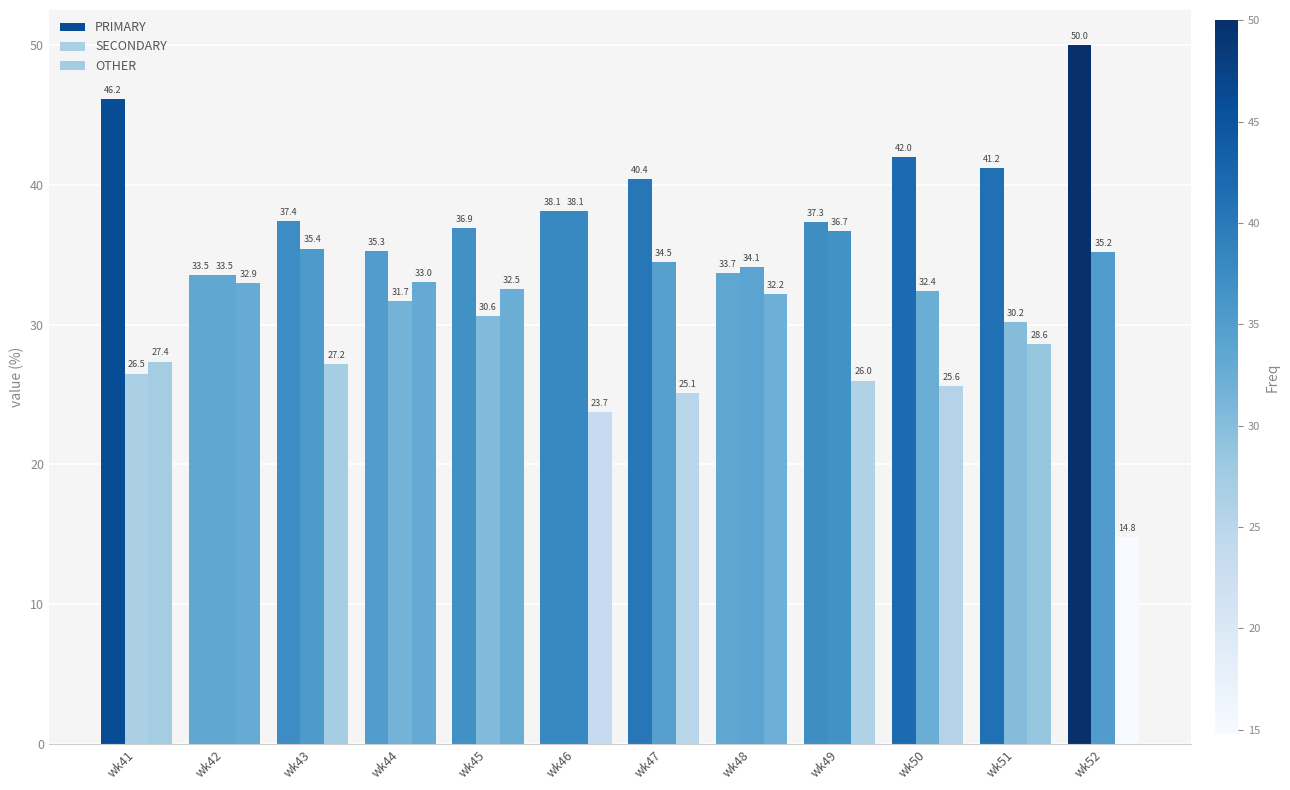

At which category is the sum across all series the highest?

wk49